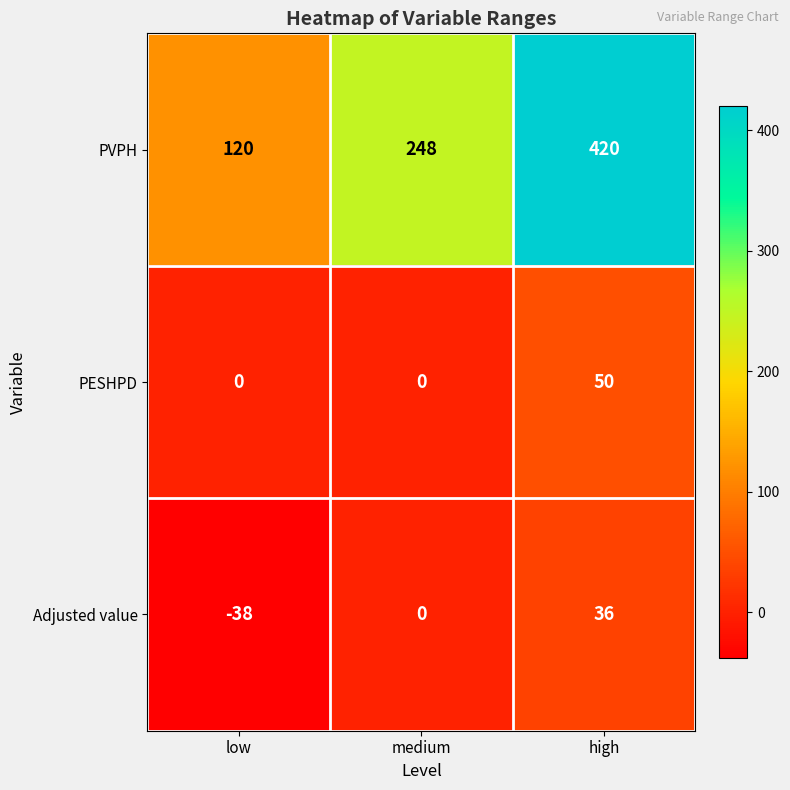

True or false: PVPH has a value of 165 at high.

False